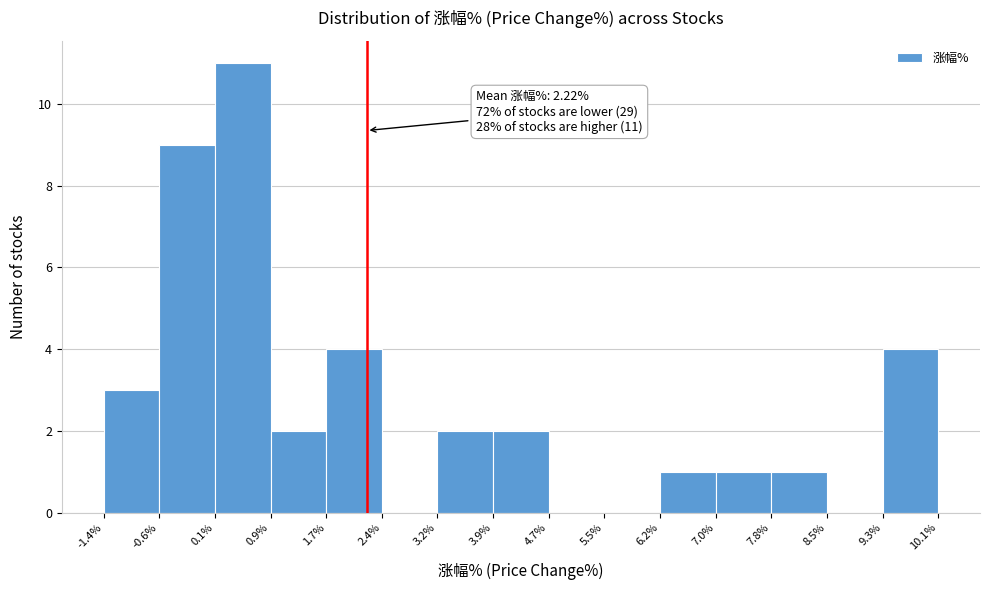

Over which range of the x-axis is the bar tallest?

0.1% to 0.9%